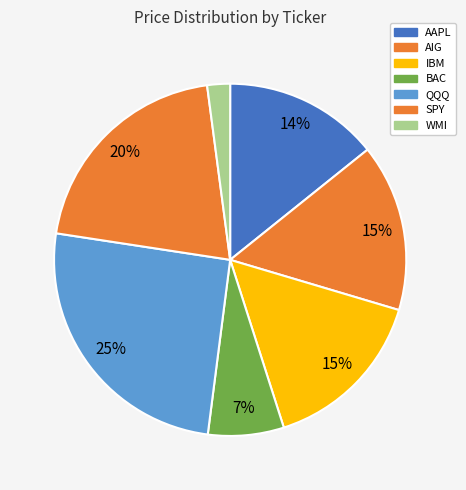

What is the smallest slice in the pie chart?

WMI